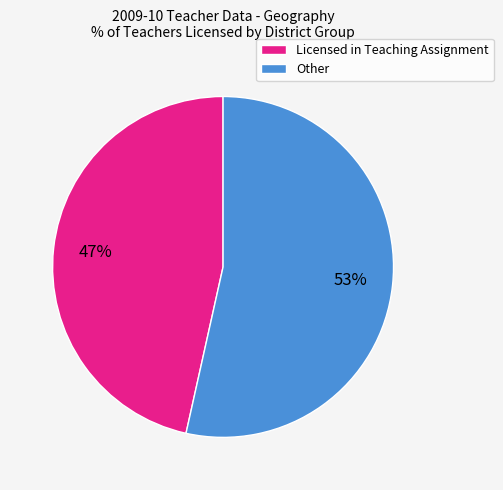

What percentage is the Other slice, to the nearest percent?

53%